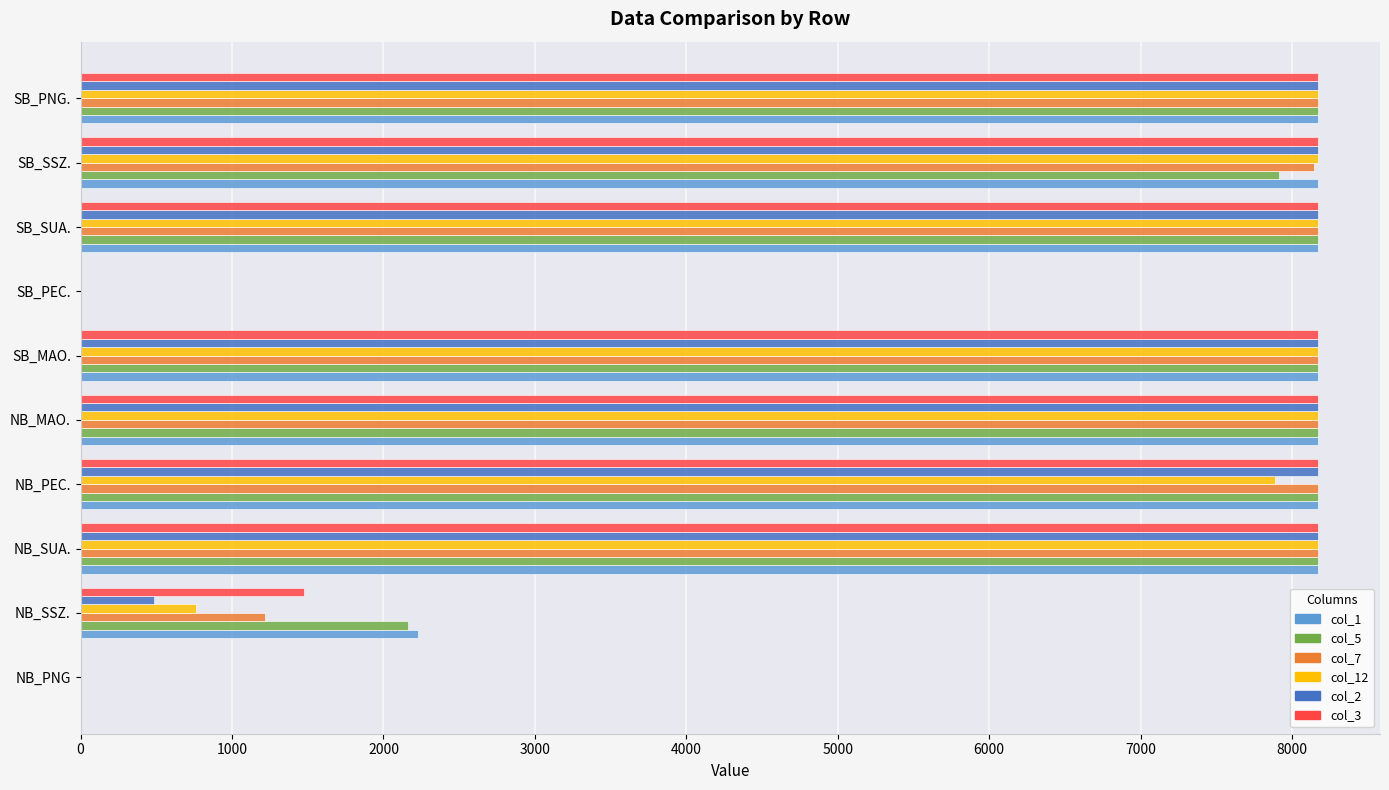

What are all the series names shown in the legend?

col_1, col_5, col_7, col_12, col_2, col_3